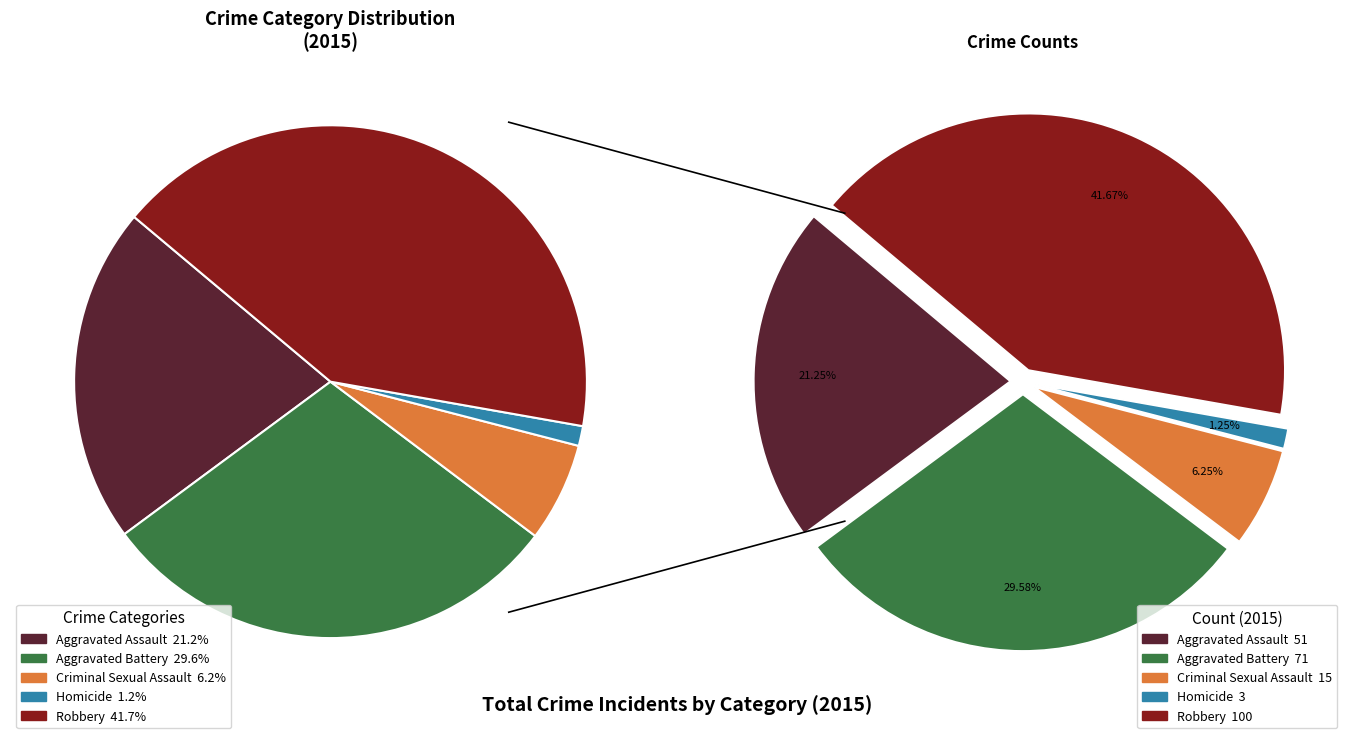

Does Criminal Sexual Assault represent more than half of the total?

No